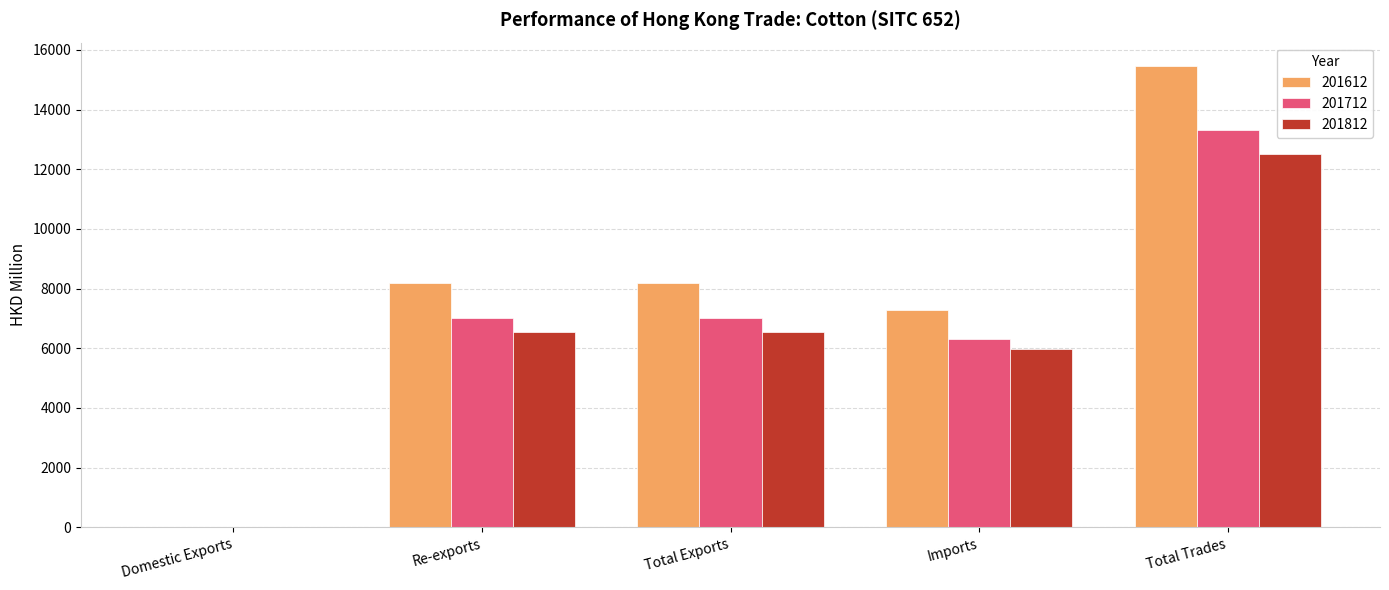

What is the maximum value for 201812?

12524.7